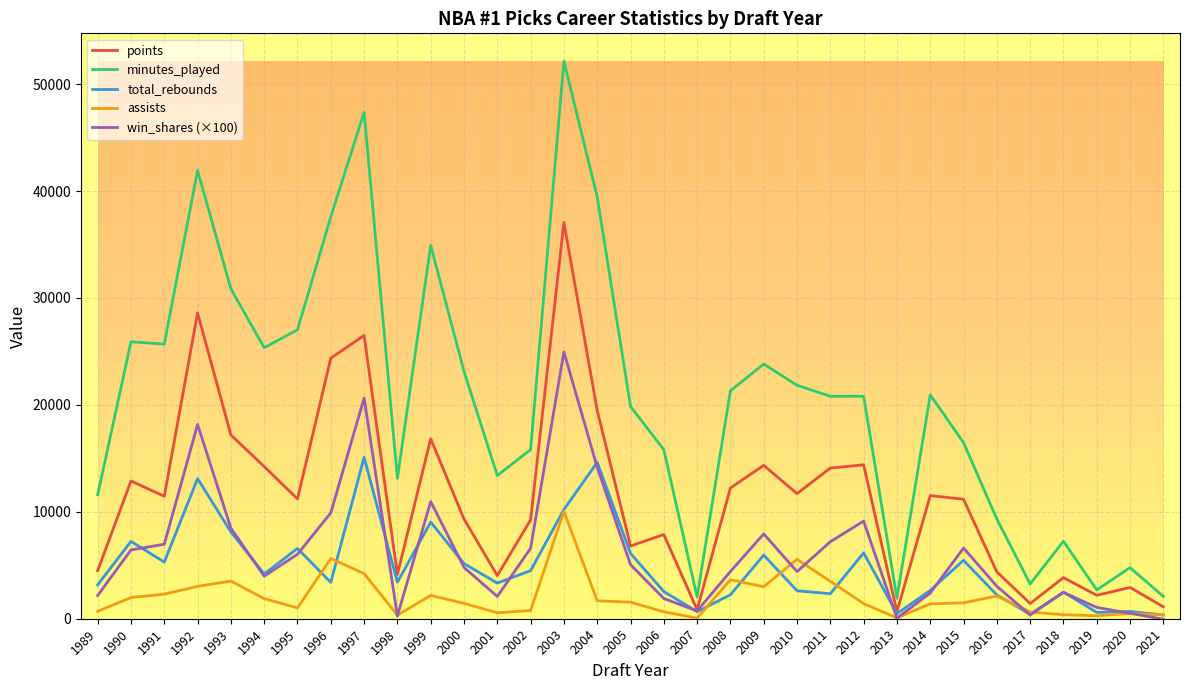

Is the value of minutes_played at 2010 greater than the value of win_shares (×100) at 1997?

Yes